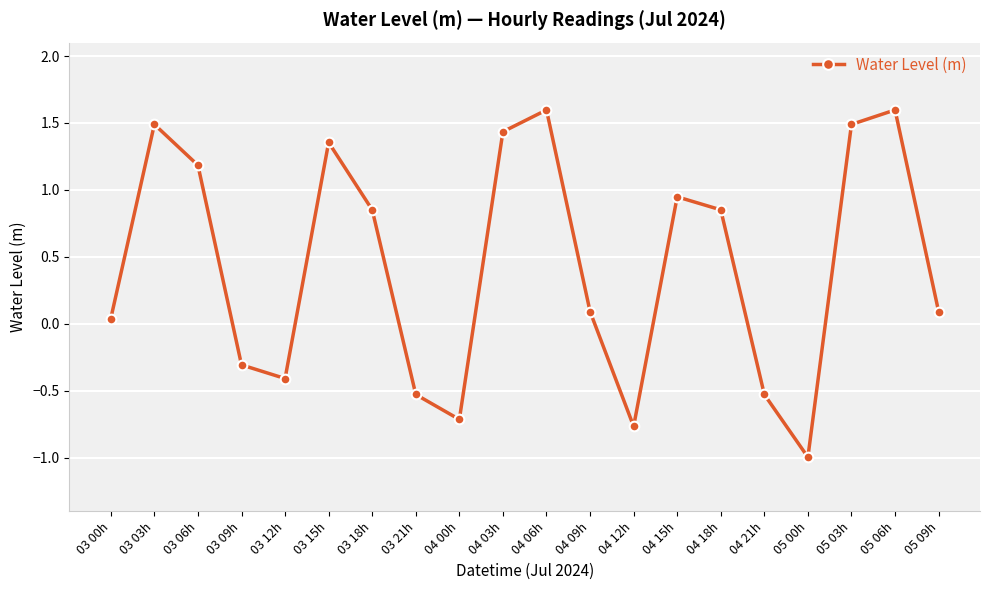

At which label is the value closest to 0?

03 00h